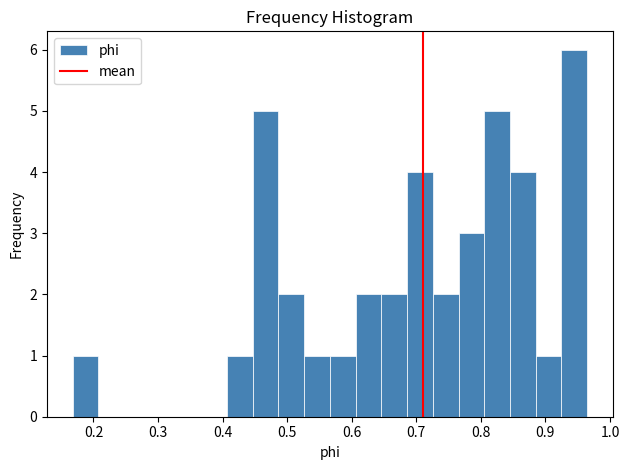

Read against the x-axis, roughly where is the centre of the tallest bar?

0.94